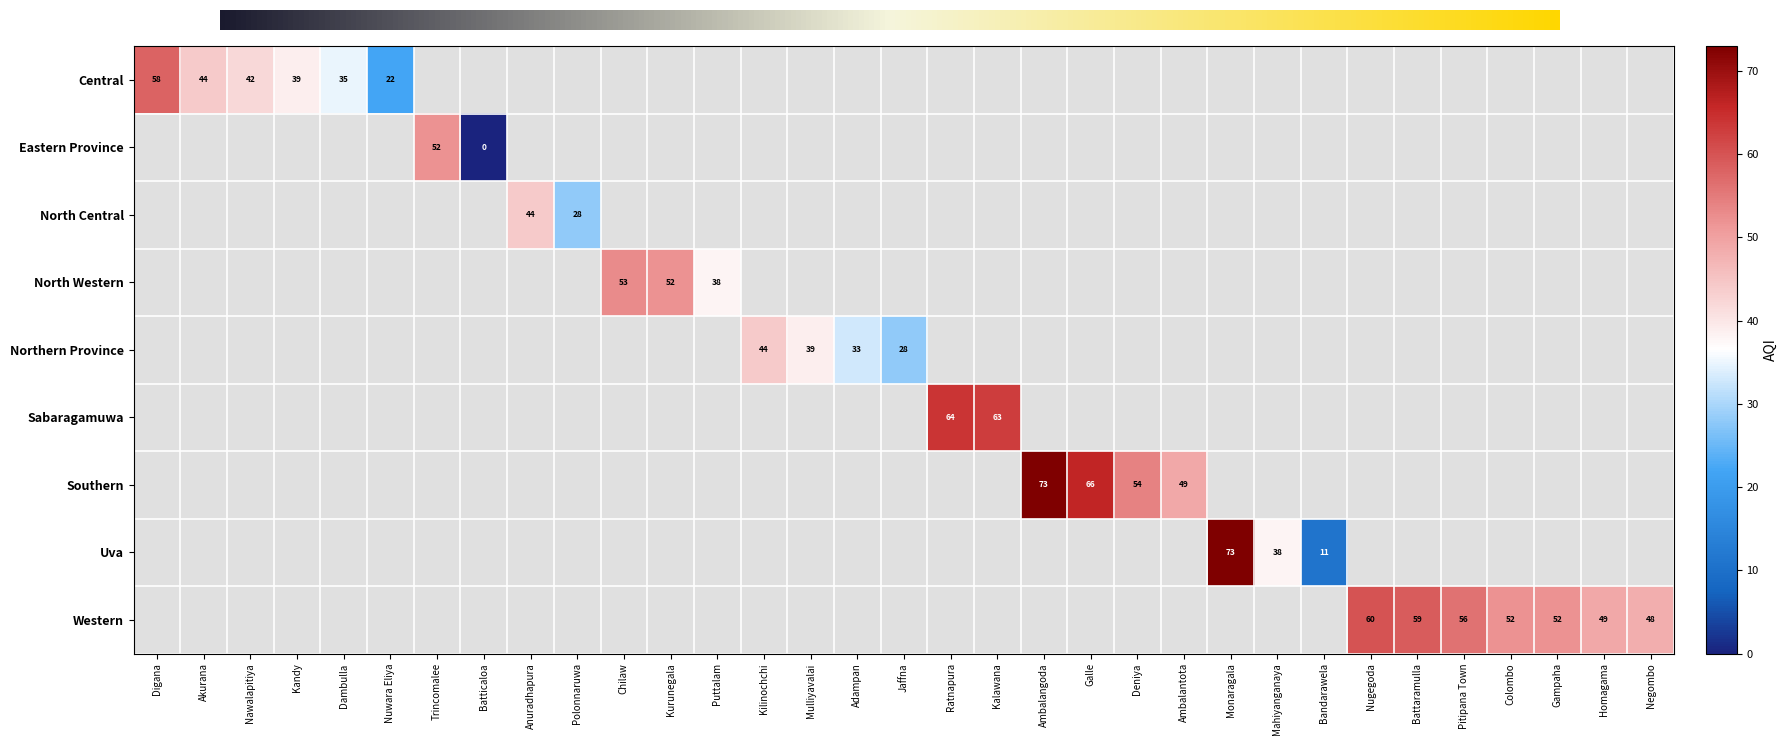

Which series changed the most between Digana and Kandy?

Central